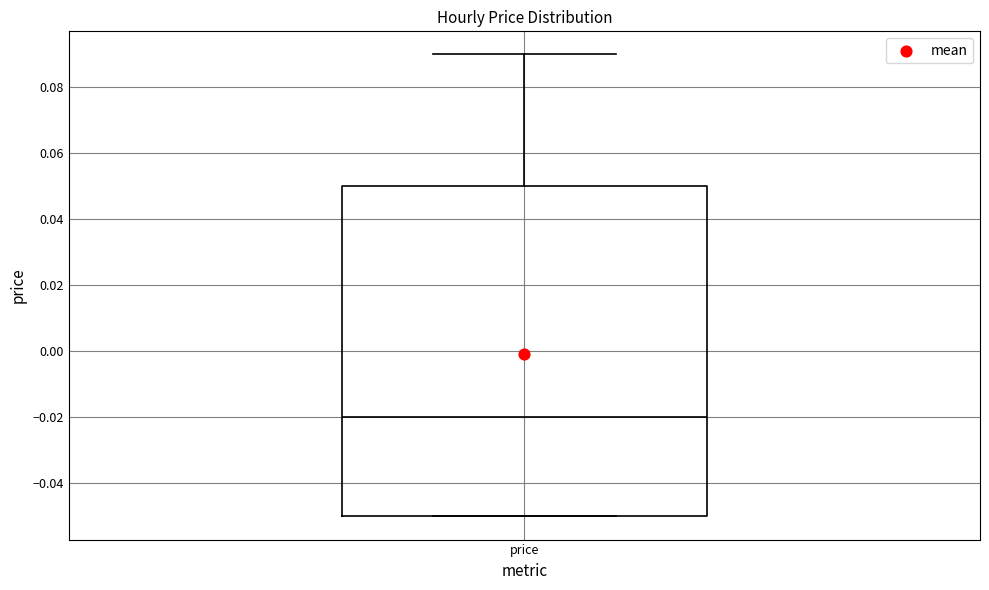

Where is the lower edge of the box for price on the y-axis? The values are not printed on the chart, so give them approximately, as read against the axis.

-0.05